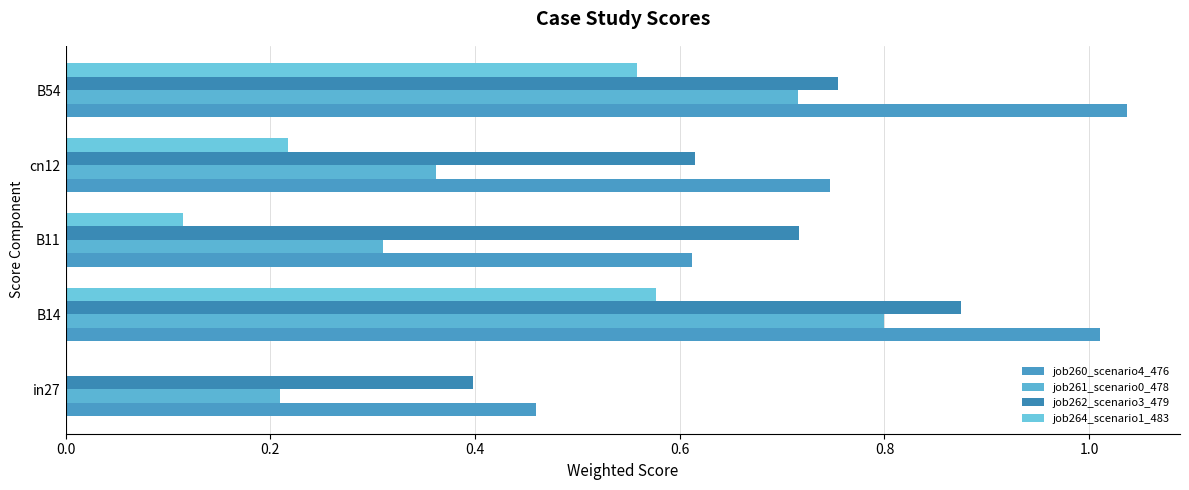

At which category is the sum across all series the highest?

B14